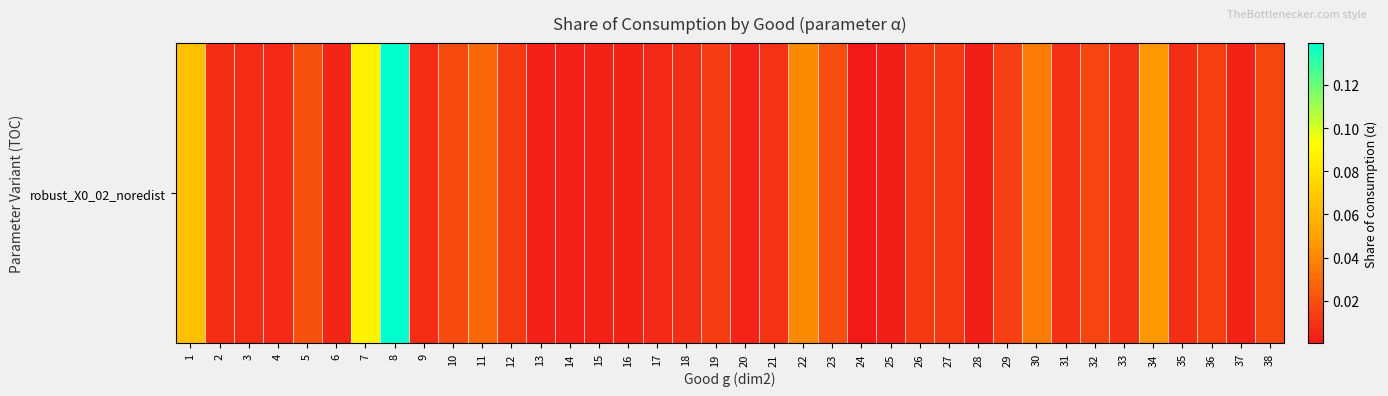

What is the change in value from 8 to 29?

-0.1